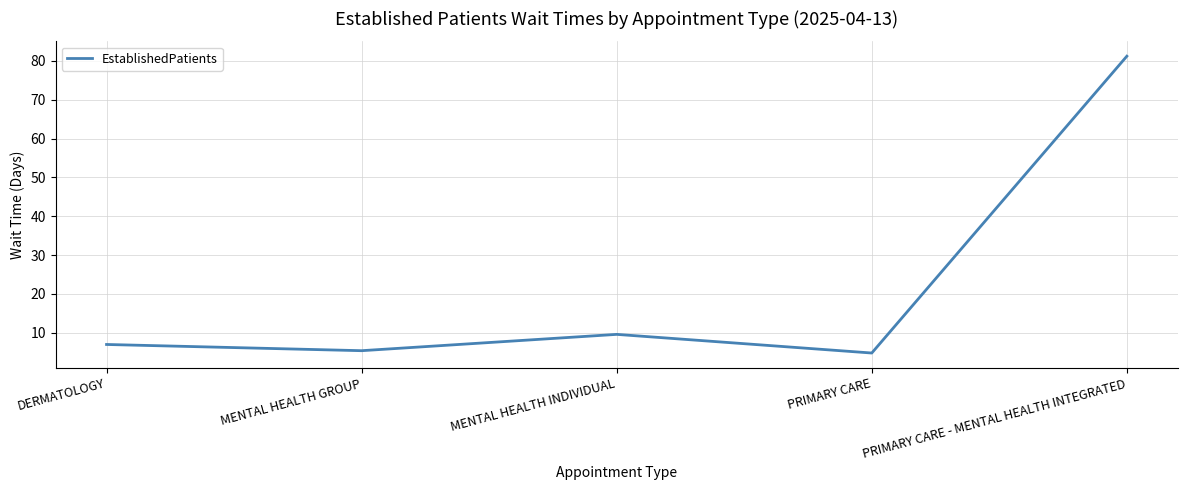

Between MENTAL HEALTH GROUP and DERMATOLOGY, which is larger?

DERMATOLOGY